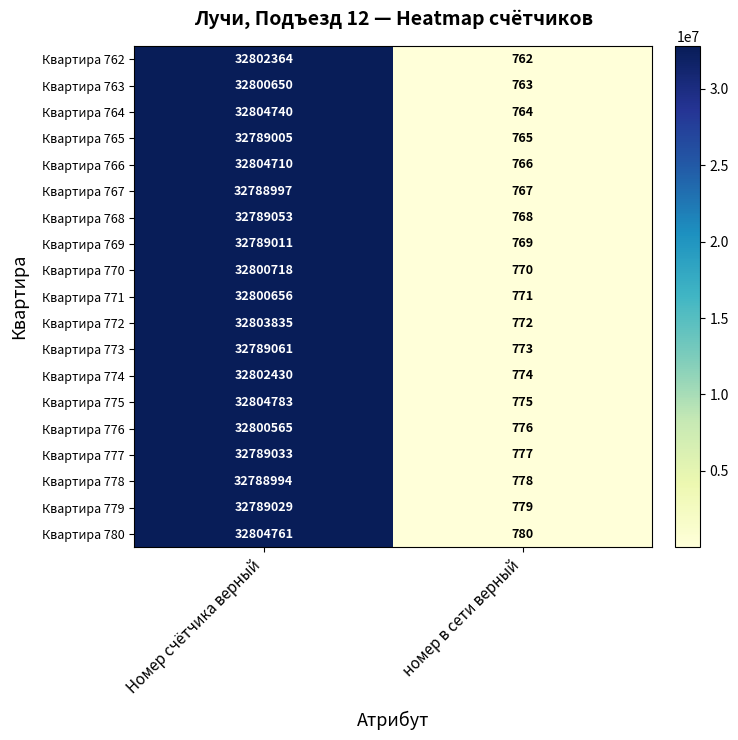

Which series has the largest total across all categories?

Квартира 775